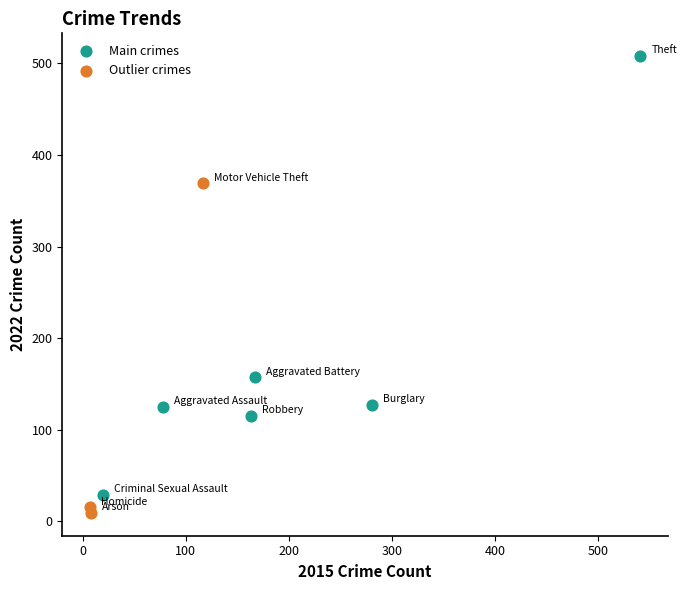

What are all the series names shown in the legend?

Main crimes, Outlier crimes